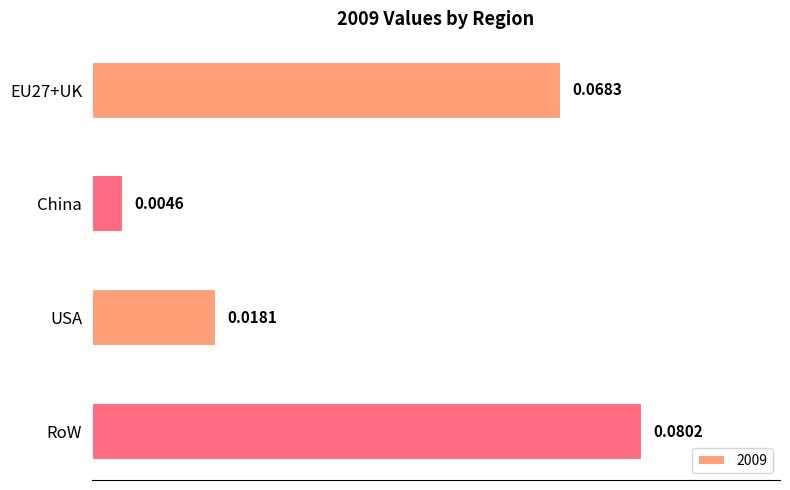

At which label is the value closest to 0?

China